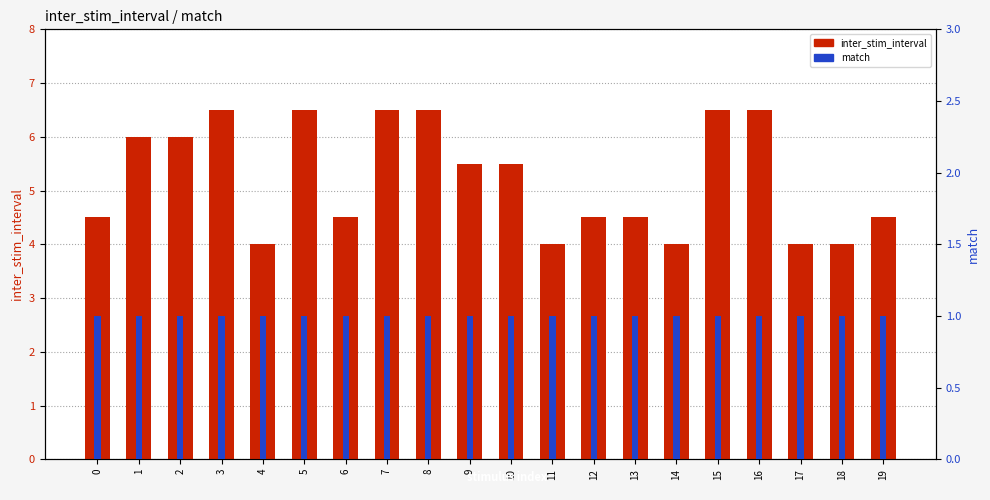

What is the minimum value shown in the chart?

1.0